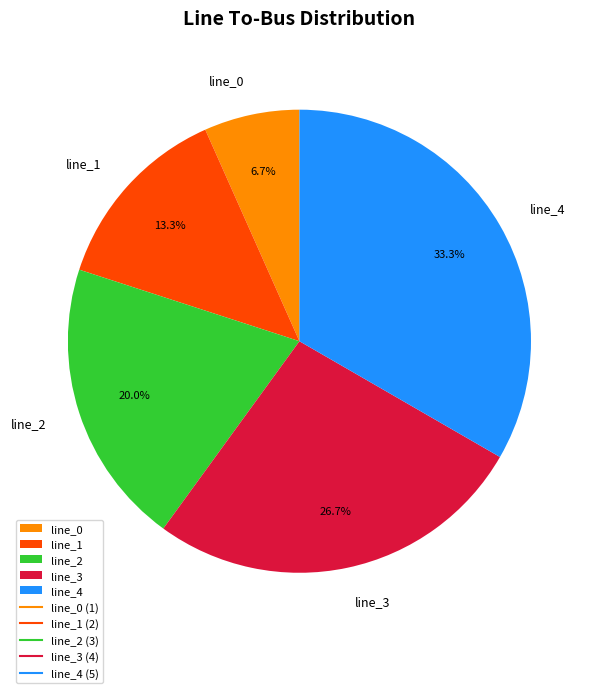

Rank the categories by value from highest to lowest.

line_4, line_3, line_2, line_1, line_0